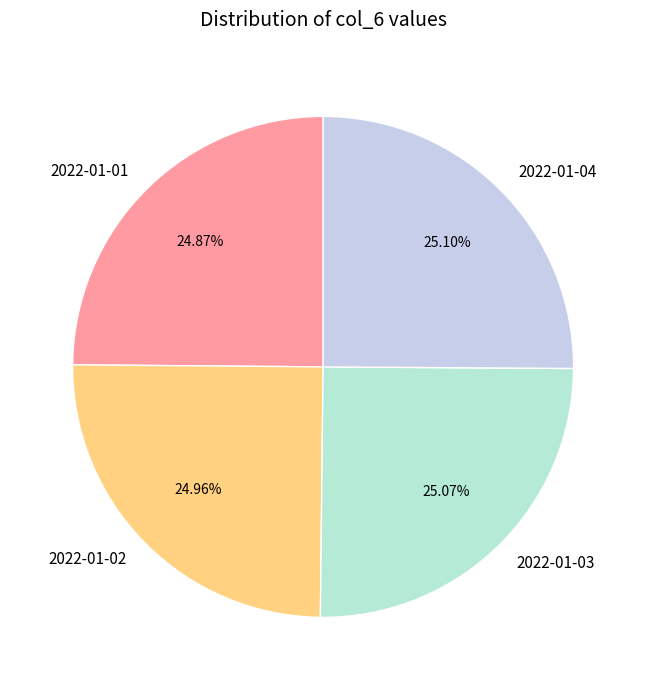

Combined, what portion of the pie is 2022-01-03 and 2022-01-04?

50.2%